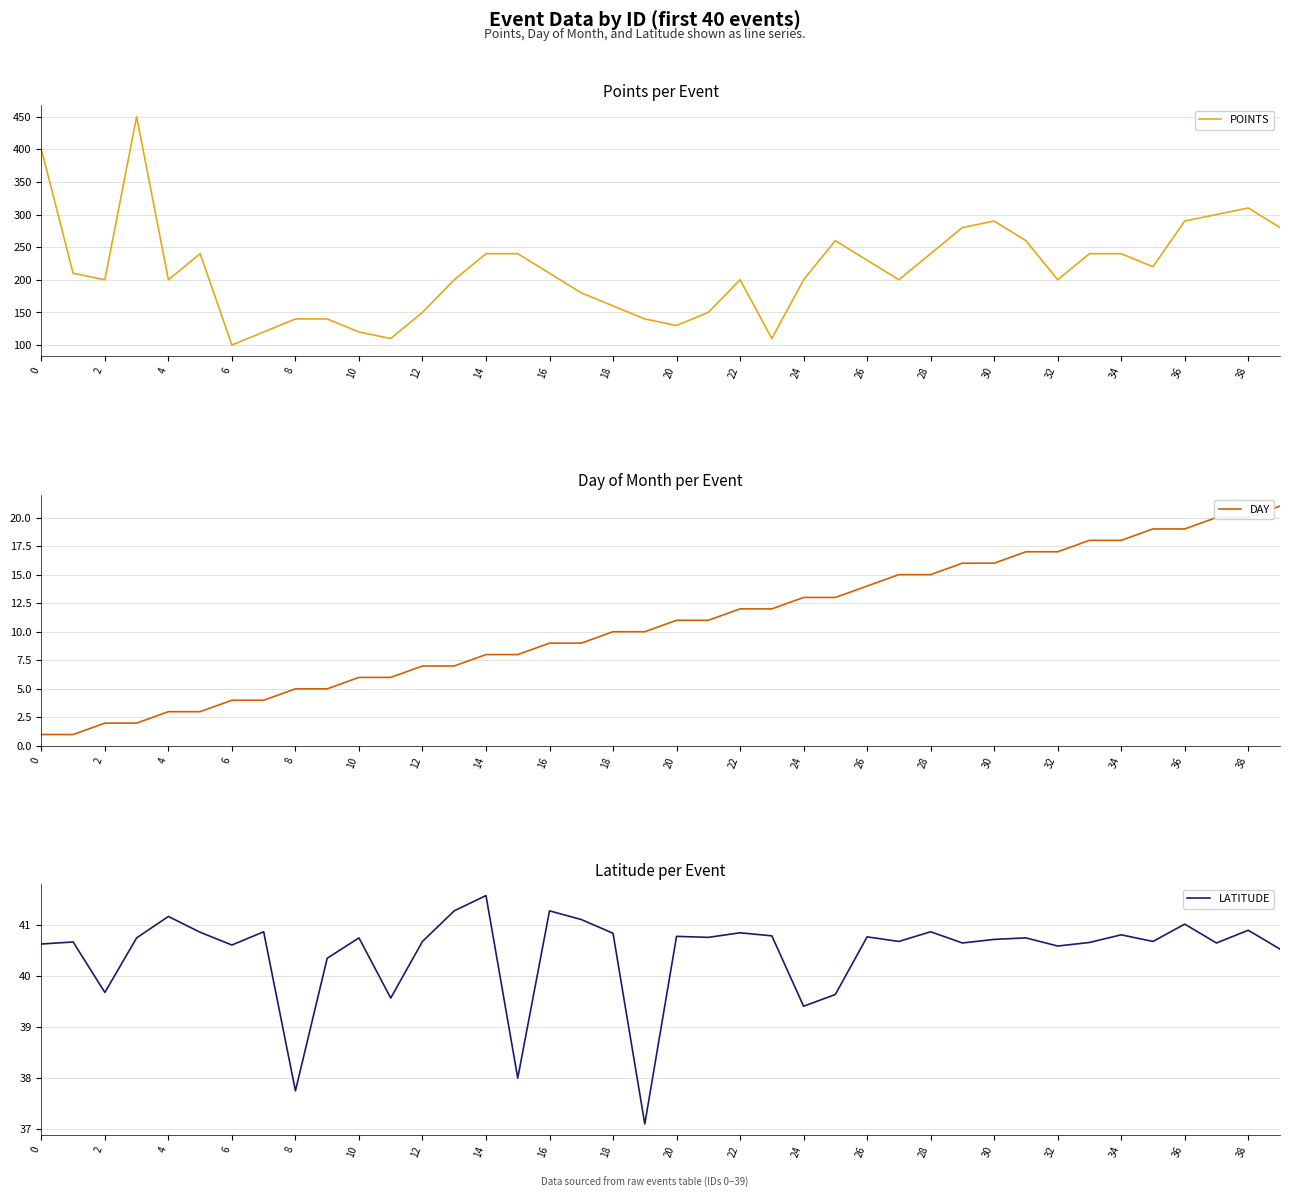

Does the chart have visible grid lines?

Yes